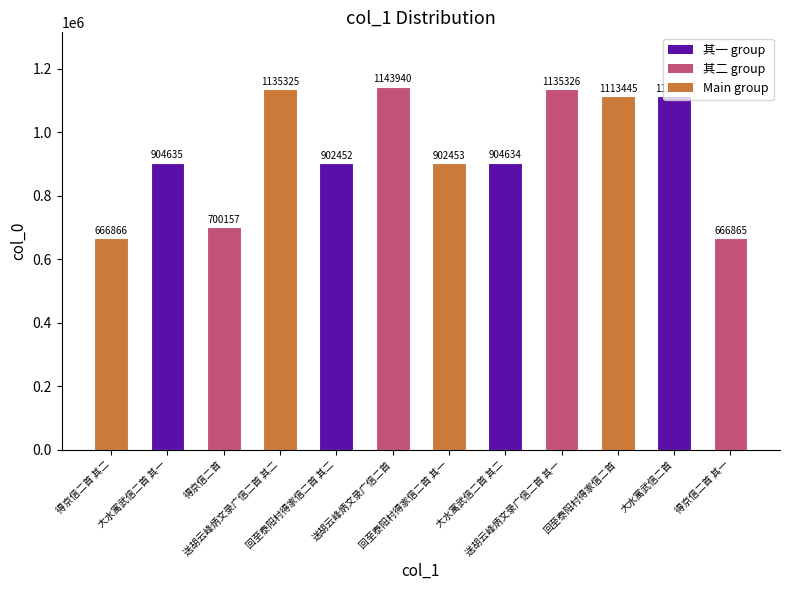

What is the value of the 10th bar from the left?

1113445